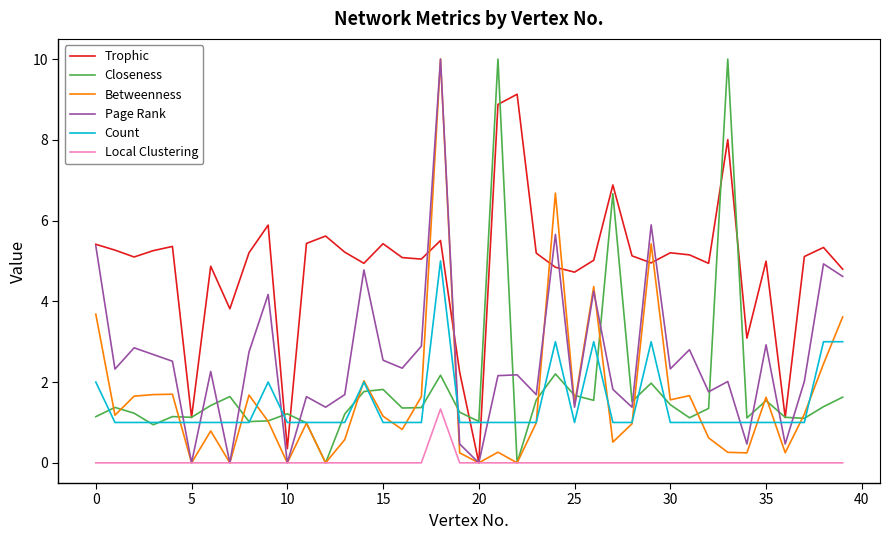

At how many categories does at least one series exceed 6?

6